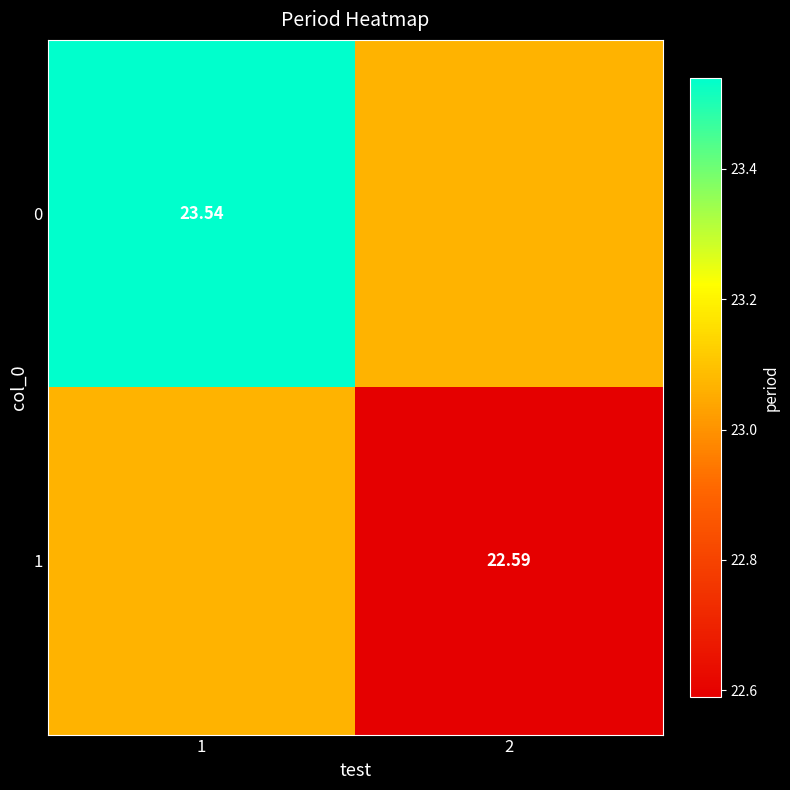

What is the minimum value shown in the chart?

22.6